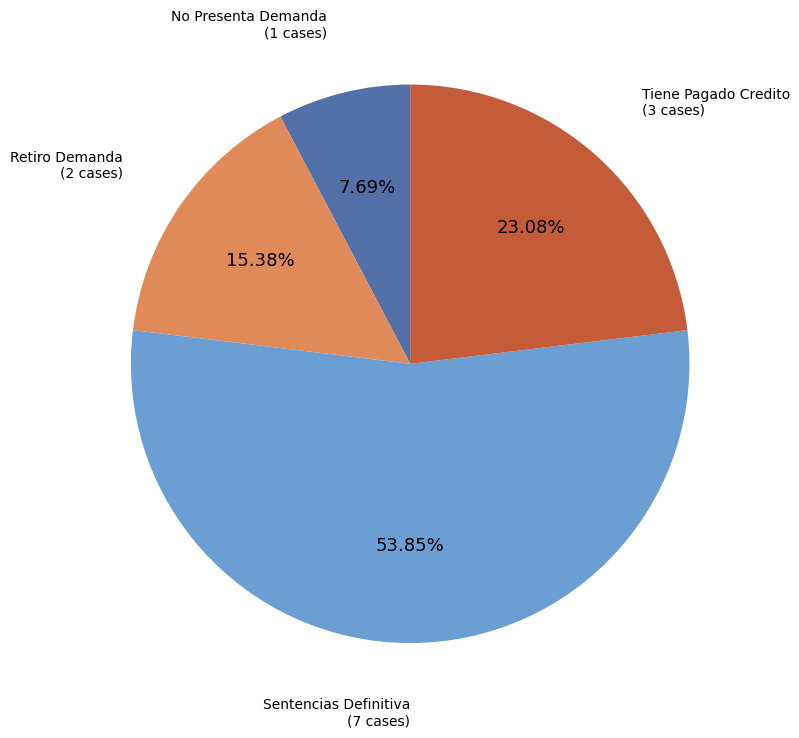

Is there any slice that represents more than half of the pie?

Yes